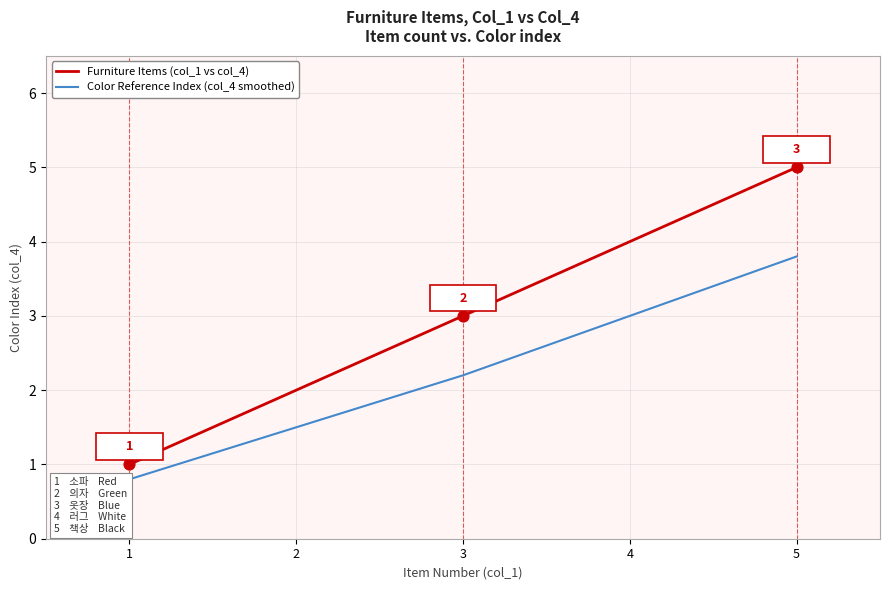

Is the value of Color Reference Index (col_4 smoothed) at 1 greater than the value of Furniture Items (col_1 vs col_4) at 4?

No